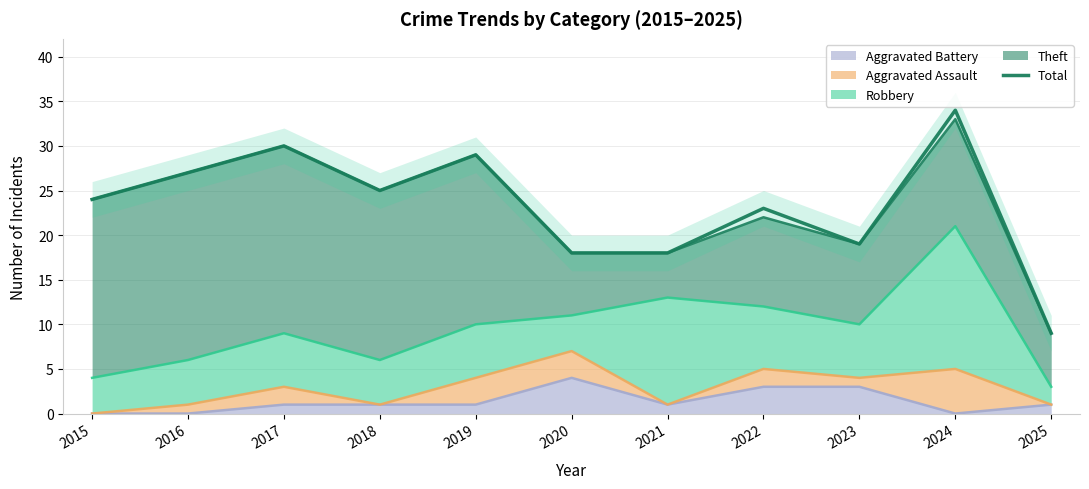

What is the ratio of the value at 2020 to the value at 2025?

2.0